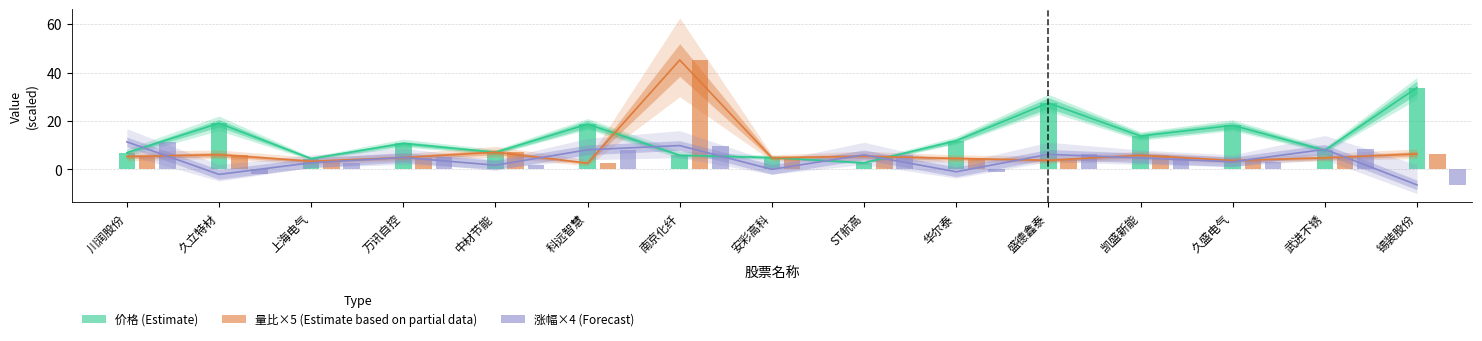

Is the value of 价格 (Estimate) at 科远智慧 greater than the value of 涨幅×4 (Forecast) at 久立特材?

Yes